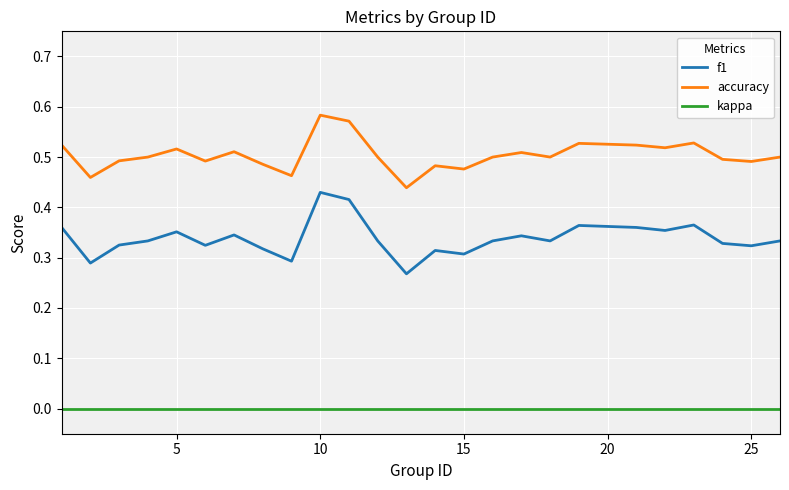

List the series in order of their overall mean, lowest first.

kappa, f1, accuracy